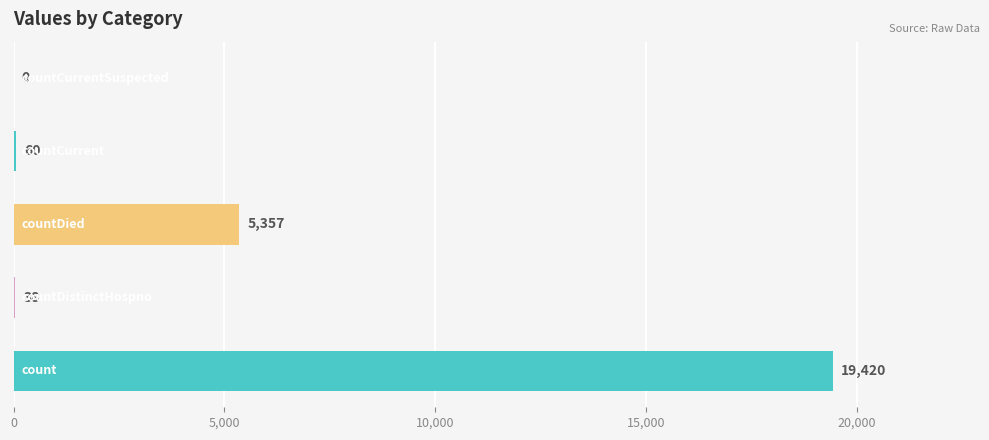

What is the average value?

4975